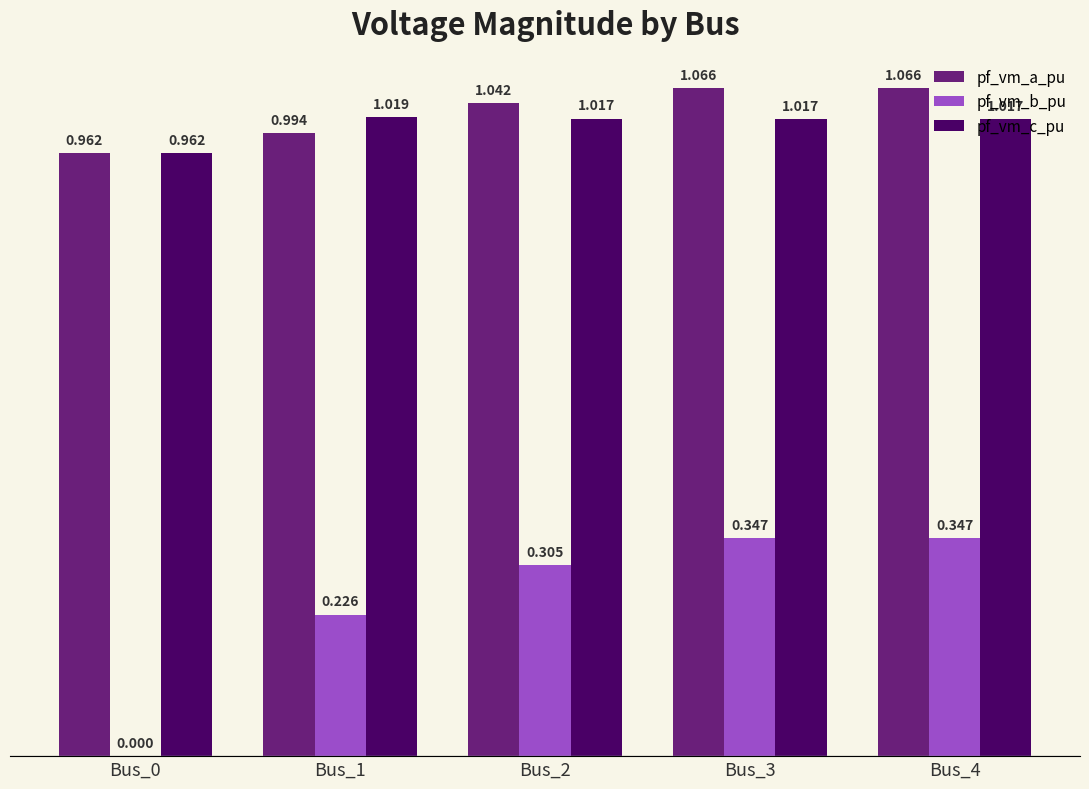

Which series has the largest total across all categories?

pf_vm_a_pu